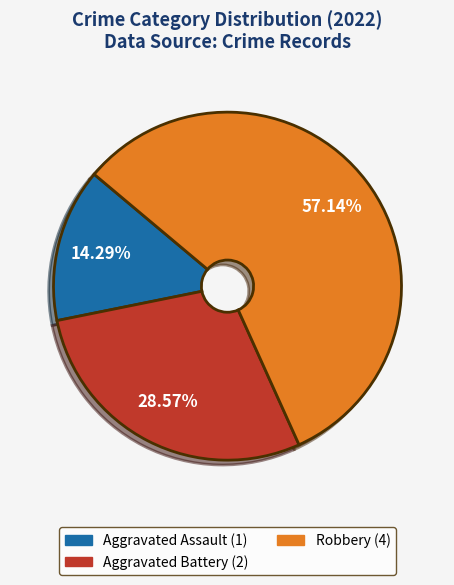

What is the largest slice in the pie chart?

Robbery